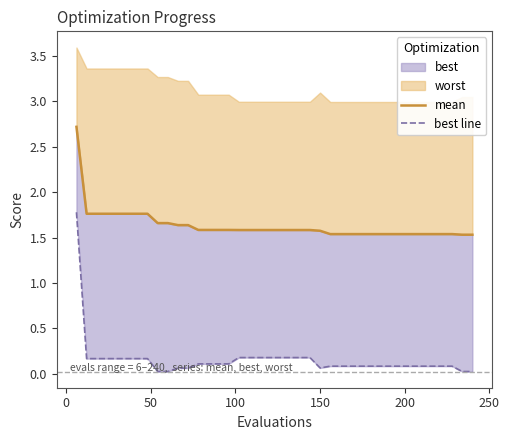

True or false: mean and best line intersect in this chart.

False